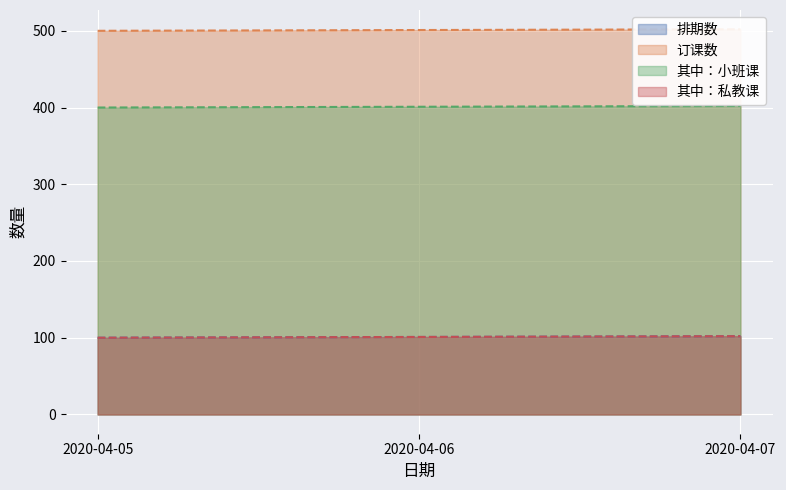

How many data points in 其中：小班课 are above 401?

1